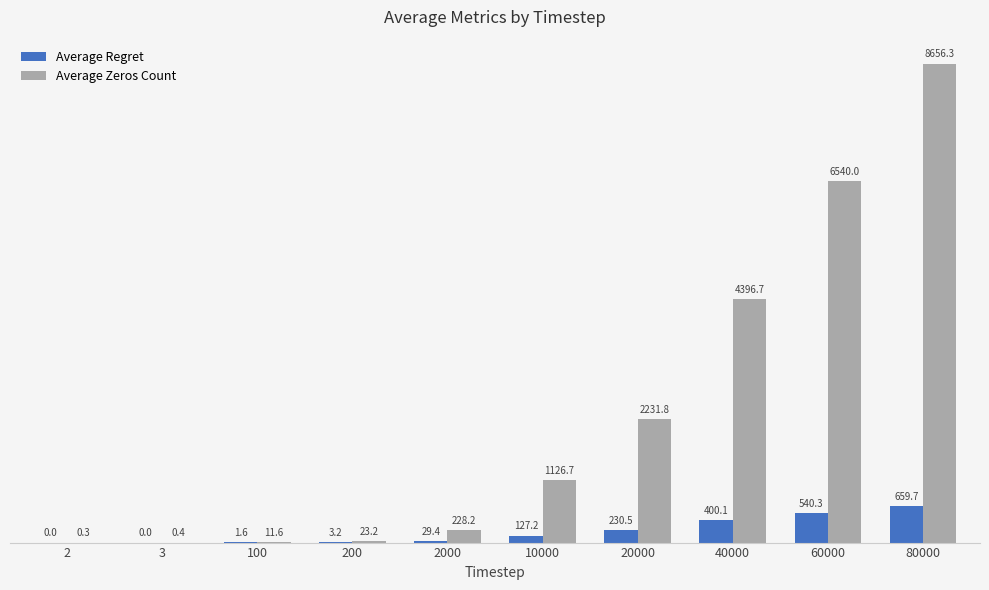

What is the greatest value displayed?

8656.3